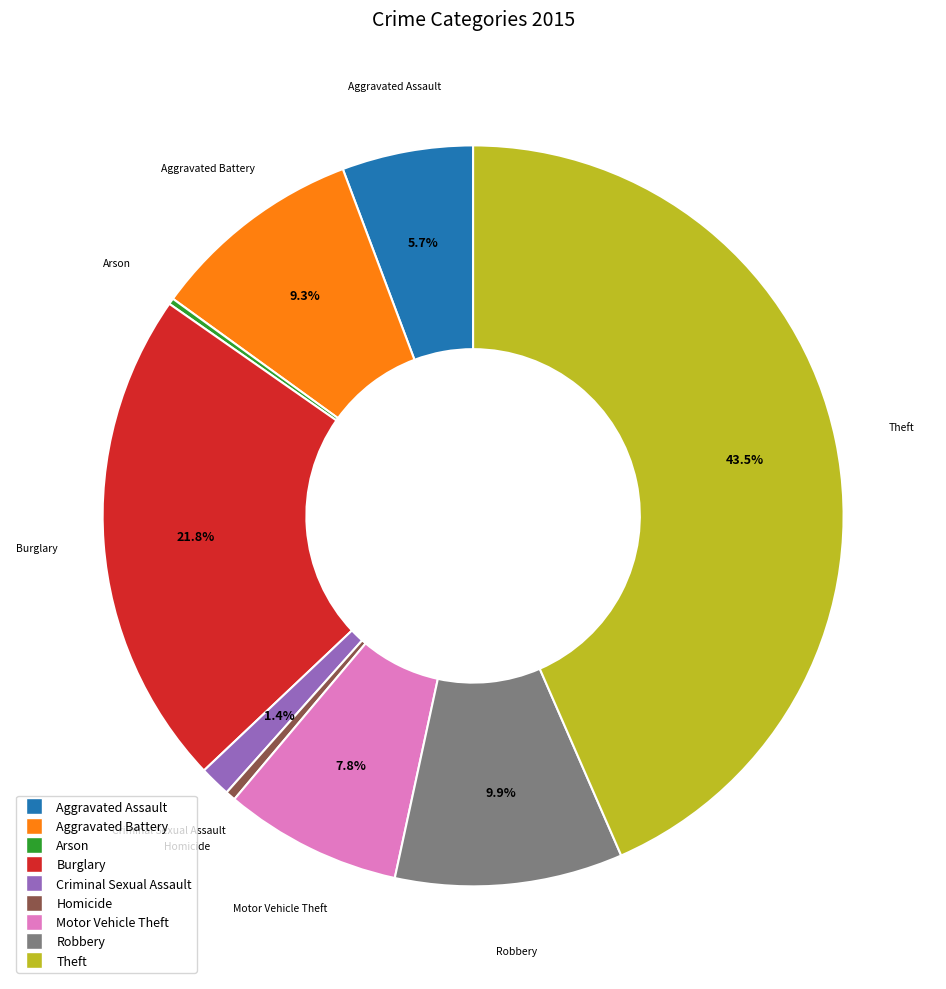

Approximately how many times larger is the value at Aggravated Battery compared to Motor Vehicle Theft?

1.2